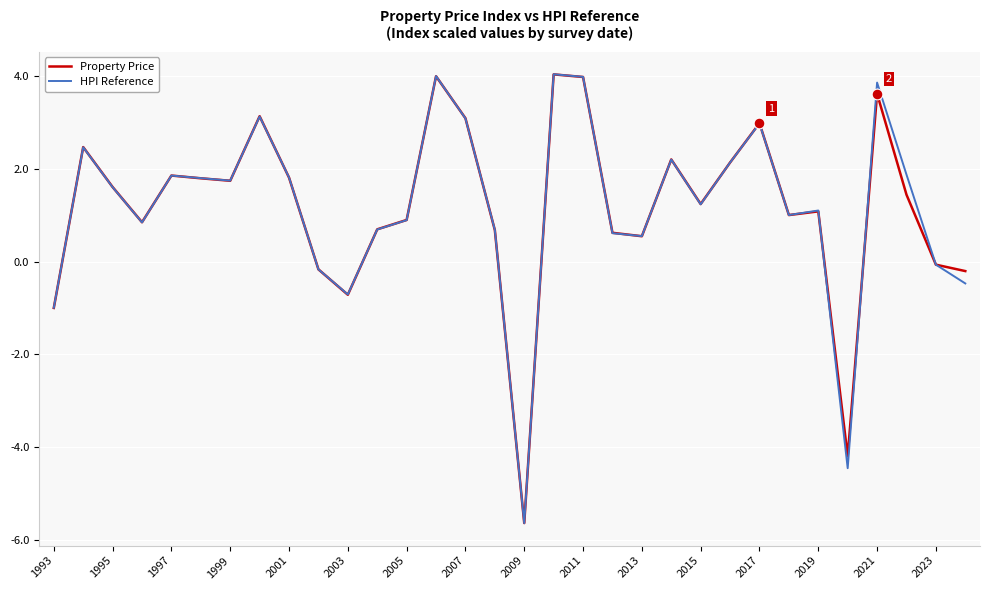

Which series has the widest spread of values?

HPI Reference